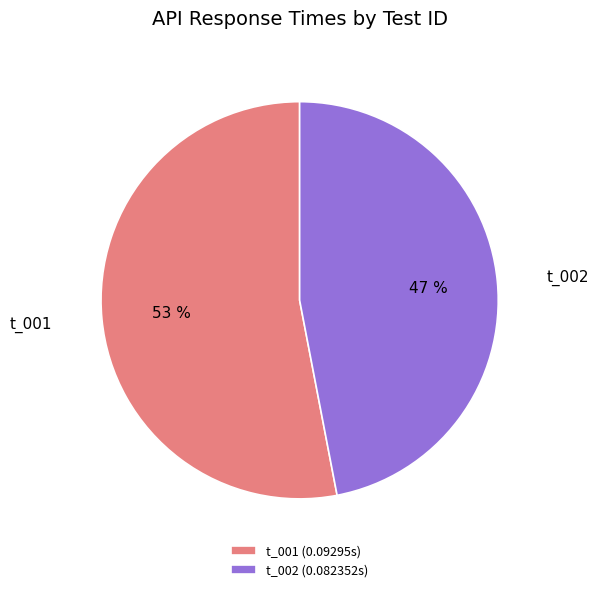

To the nearest percent, what is the difference between the t_001 and t_002 slice percentages?

6%